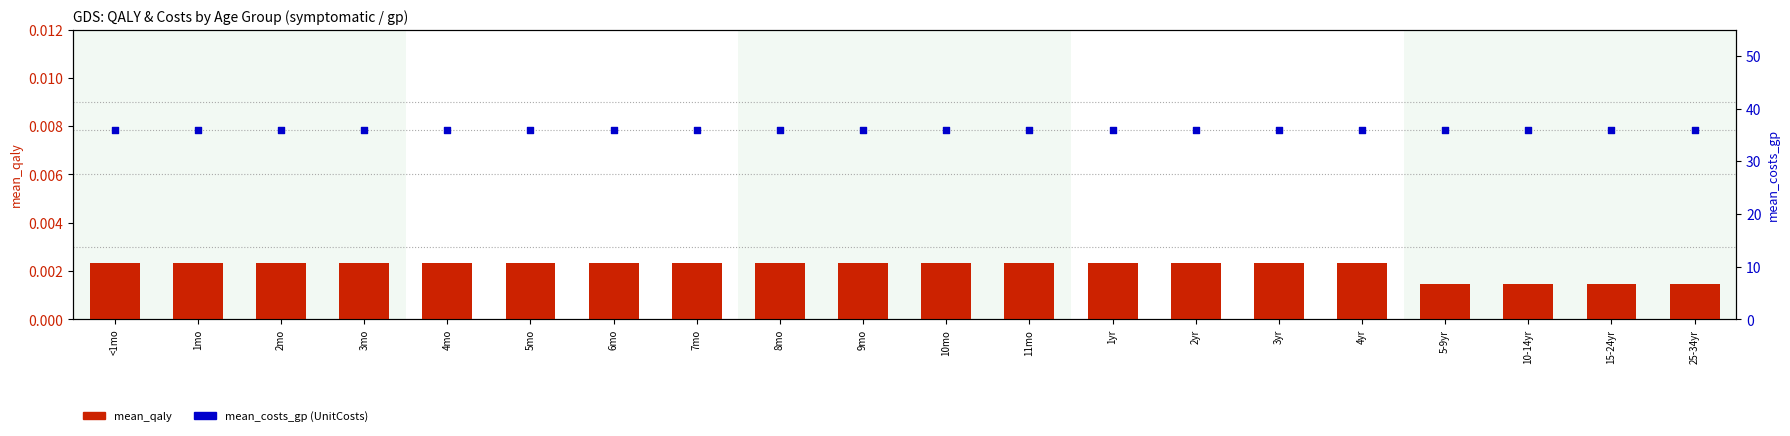

Which series reaches the maximum Y coordinate?

mean_costs_gp (UnitCosts)